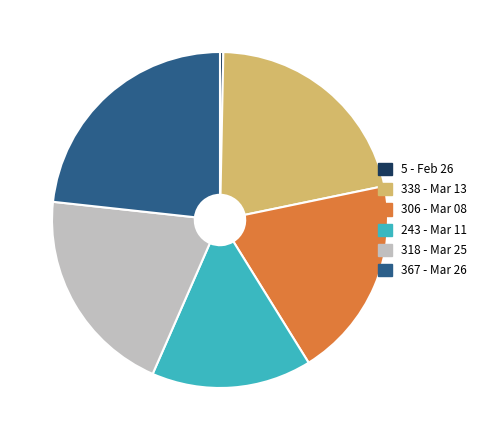

To the nearest percent, what is the average slice percentage?

17%